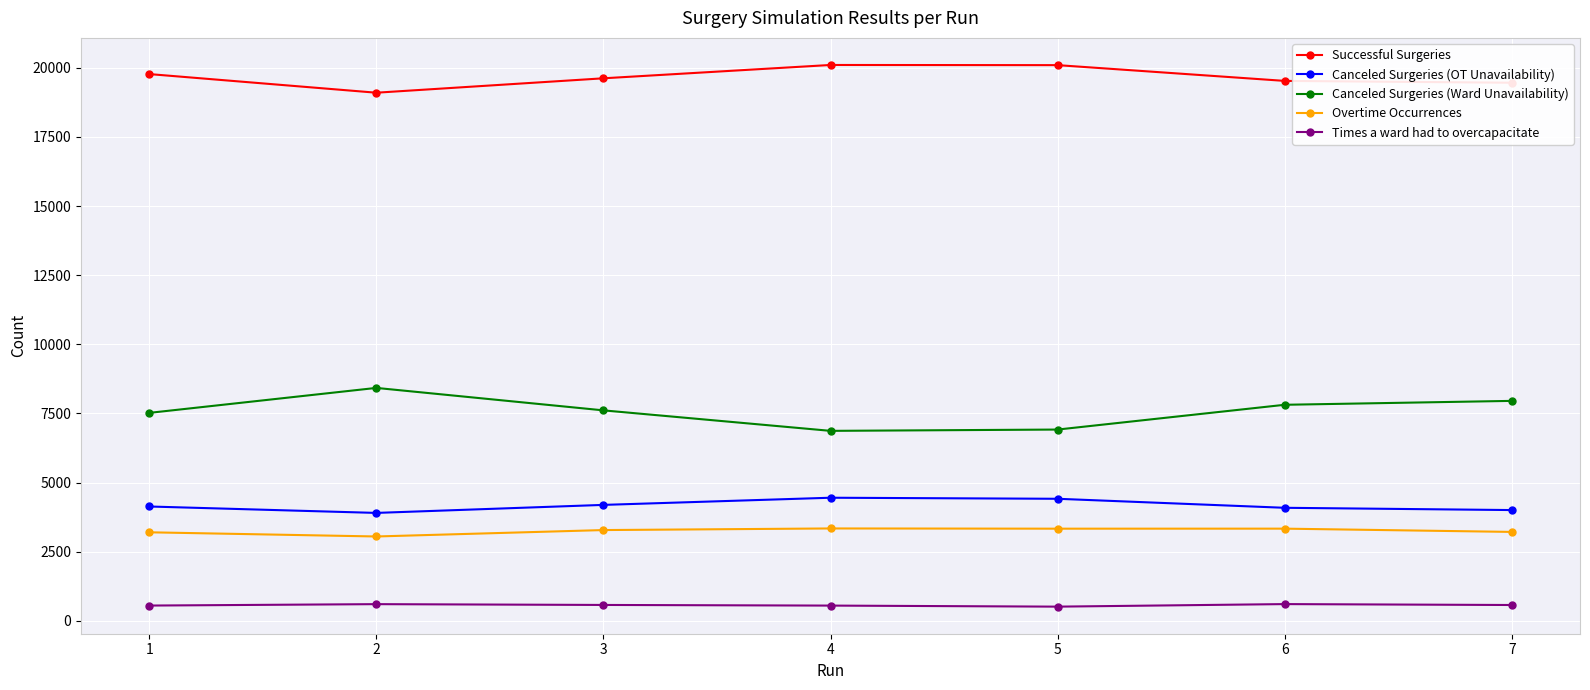

True or false: Canceled Surgeries (OT Unavailability) has more than 2 points higher than both neighbors.

False